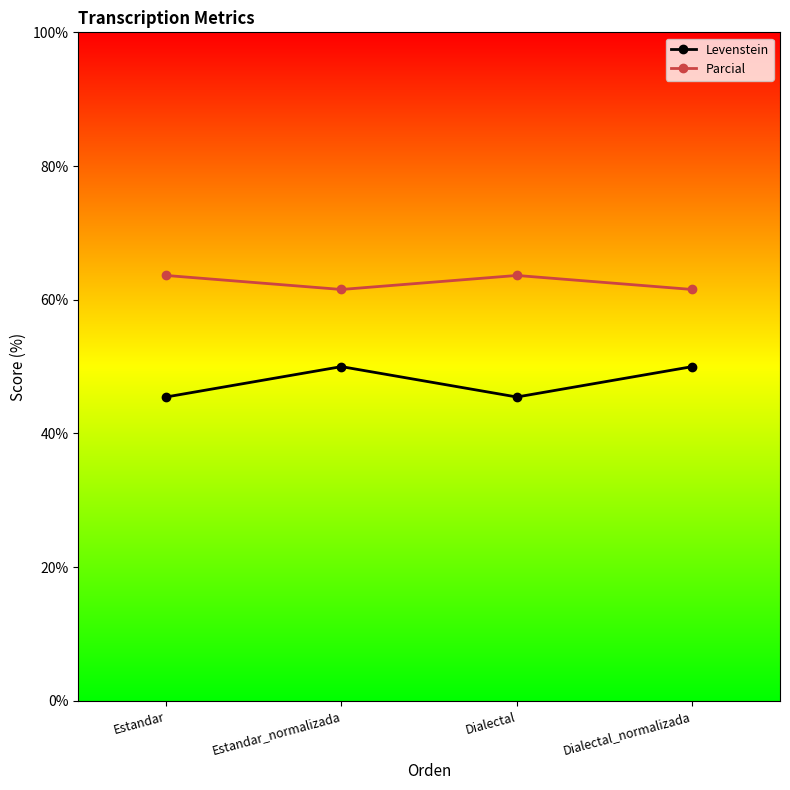

True or false: Levenstein and Parcial cross at least once.

False